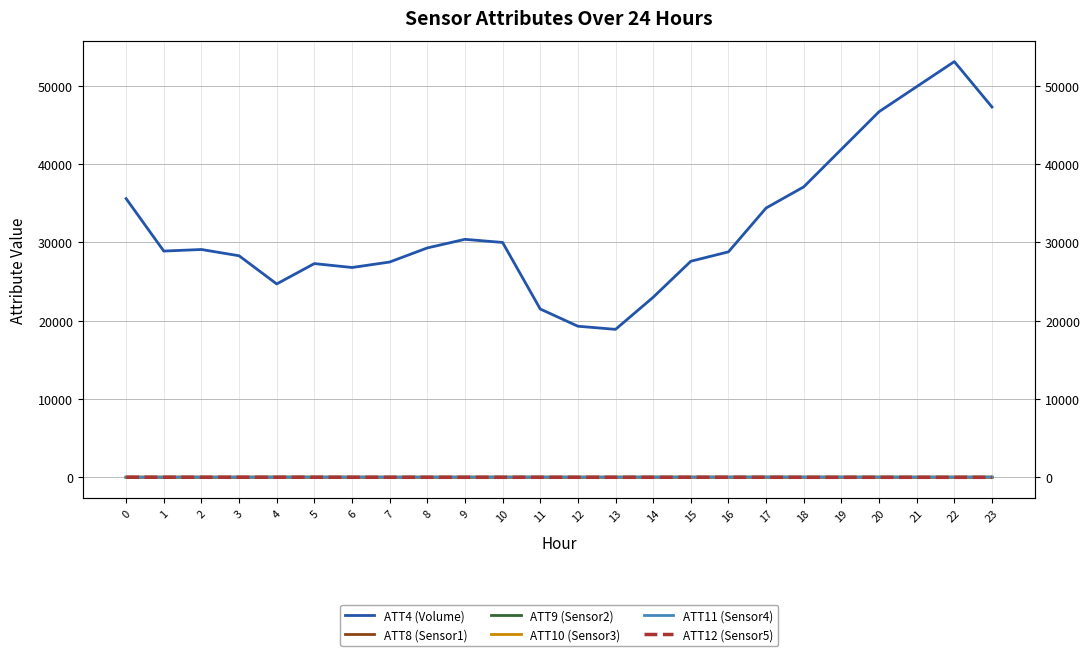

What is the value of the ATT4 (Volume) point at the 7th from the left?

26800.0